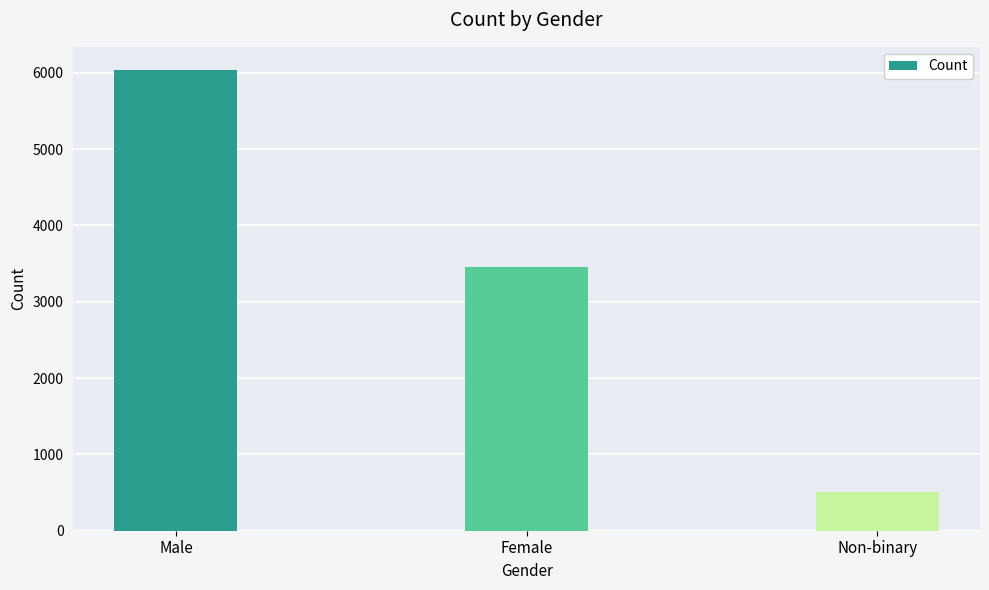

Which category has the highest value across all series?

Male